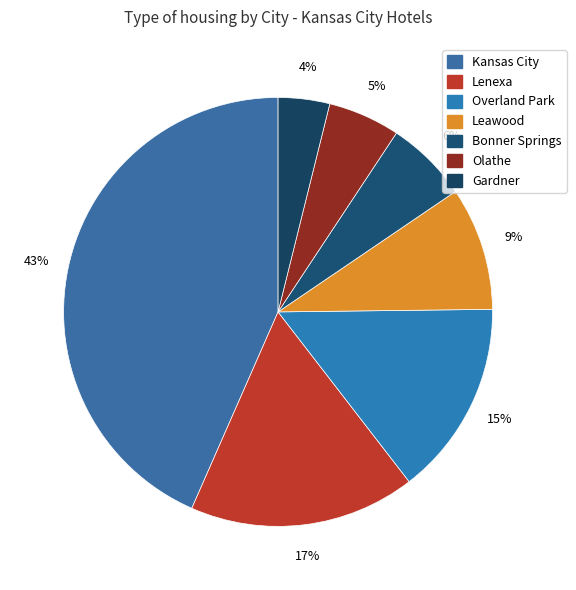

Rank the categories by value from highest to lowest.

Kansas City, Lenexa, Overland Park, Leawood, Bonner Springs, Olathe, Gardner